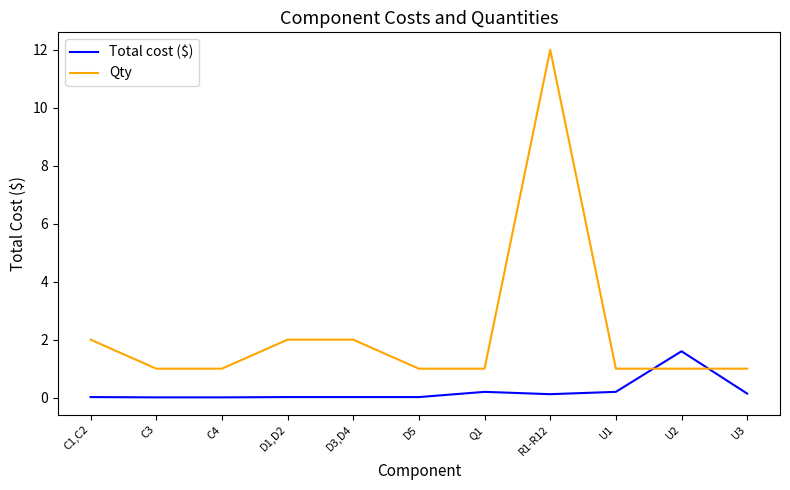

How many intersections are there between Total cost ($) and Qty?

2